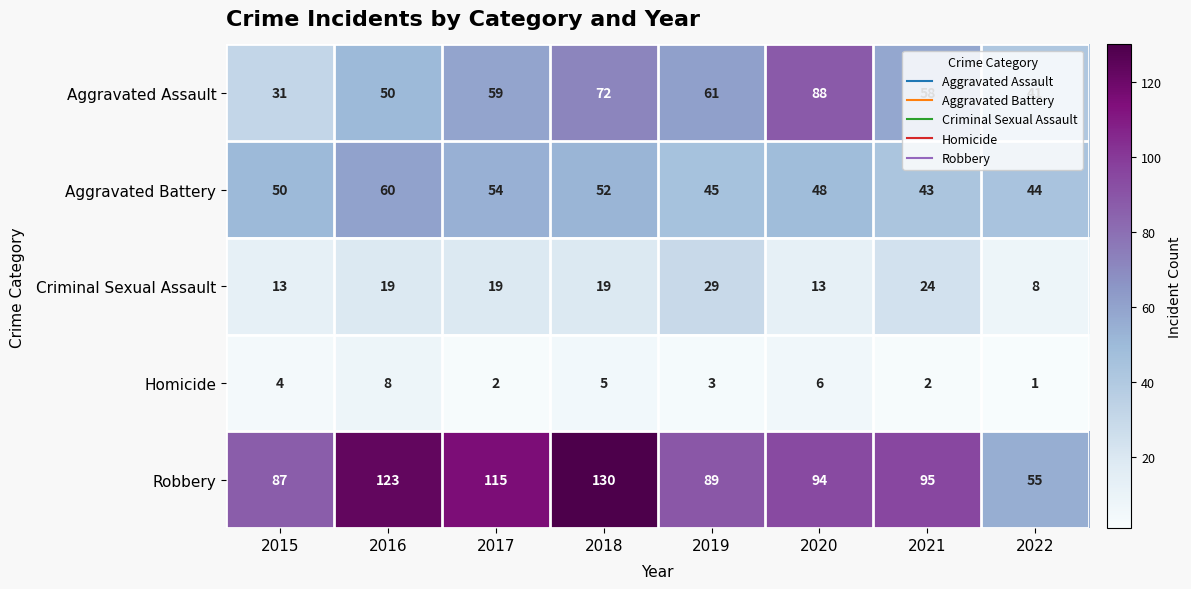

Which series has the largest total across all categories?

Robbery